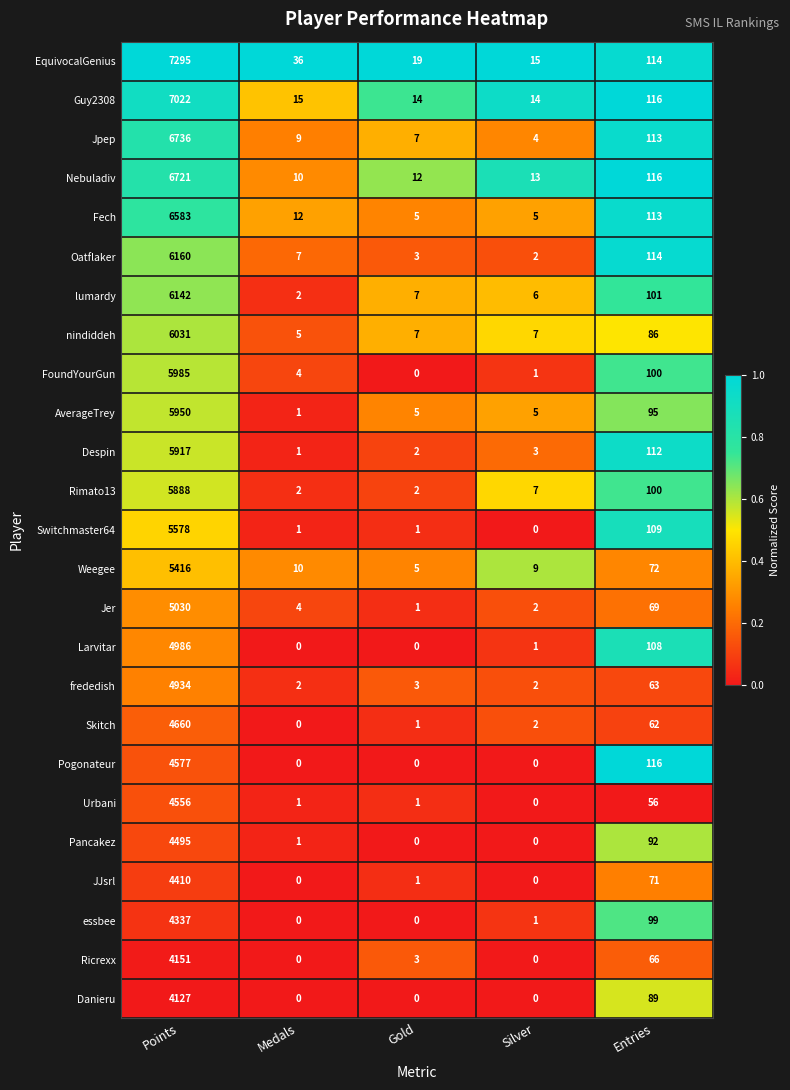

At which label is Fech closest to 3294?

Entries